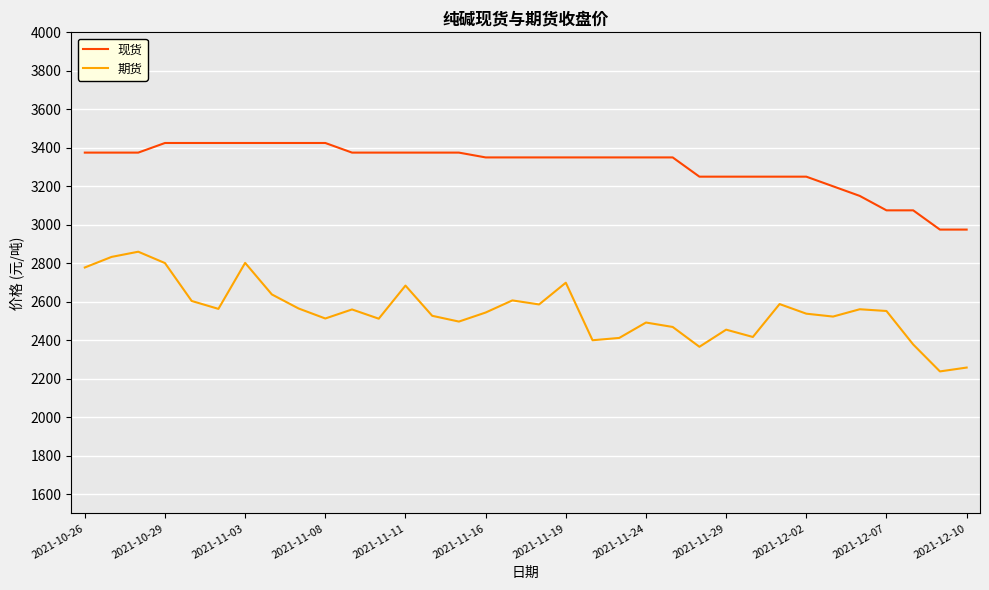

Which series has the largest range (max minus min)?

期货